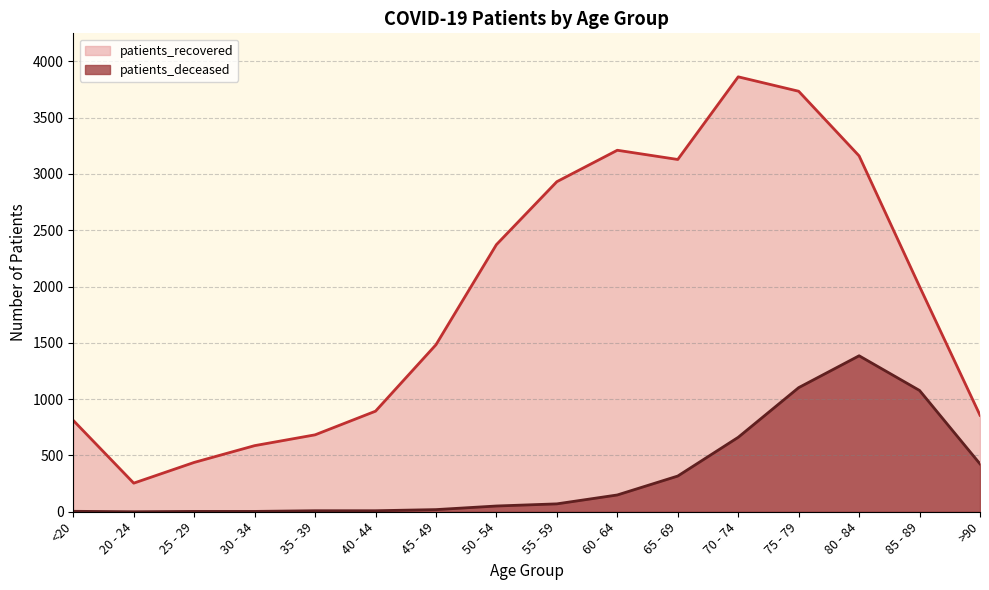

How many data points in patients_recovered are less than 2000?

8